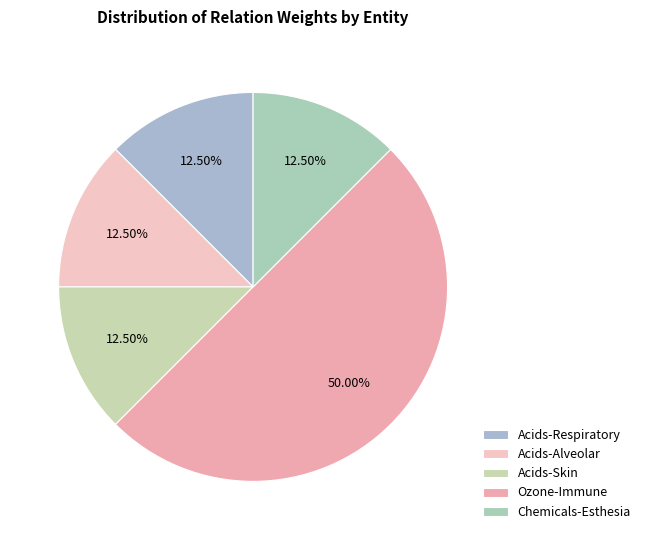

How many slices are in this pie chart?

5